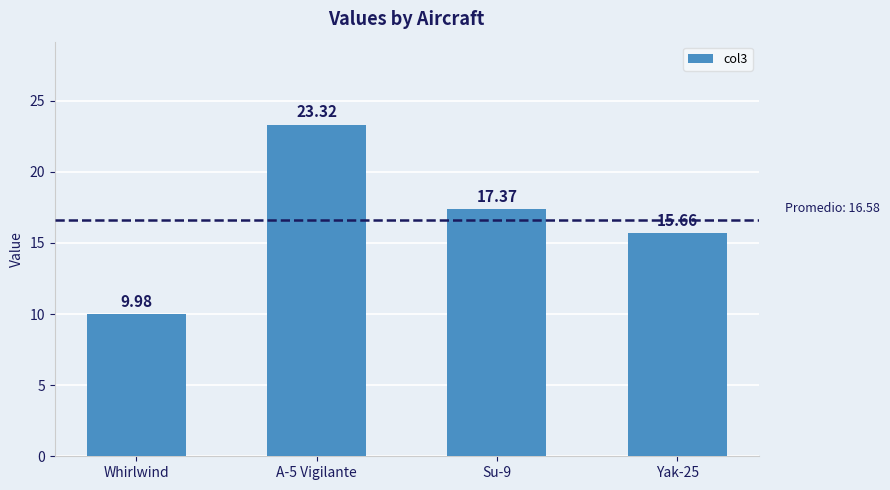

Rank the categories by value from highest to lowest.

A-5 Vigilante, Su-9, Yak-25, Whirlwind